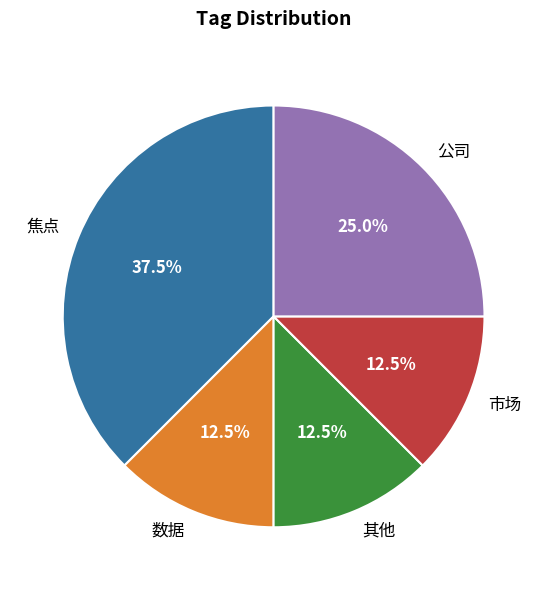

Which has a higher value, 公司 or 数据?

公司